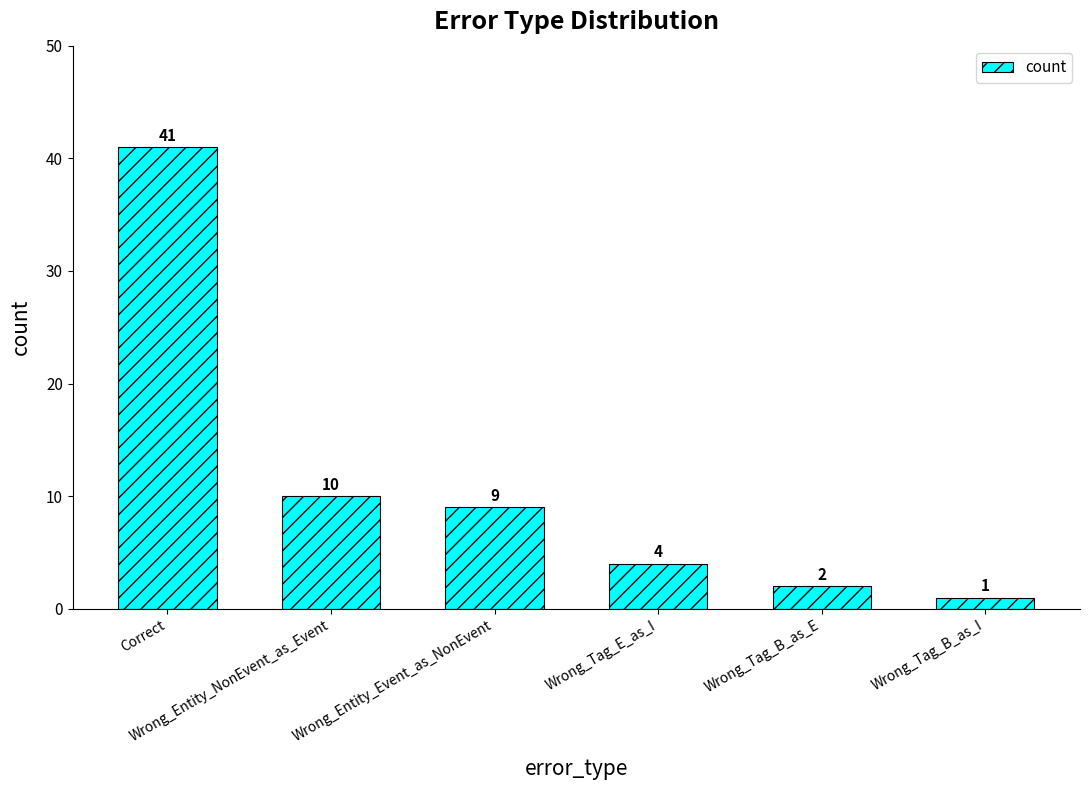

What position from the right is Wrong_Tag_B_as_I?

1